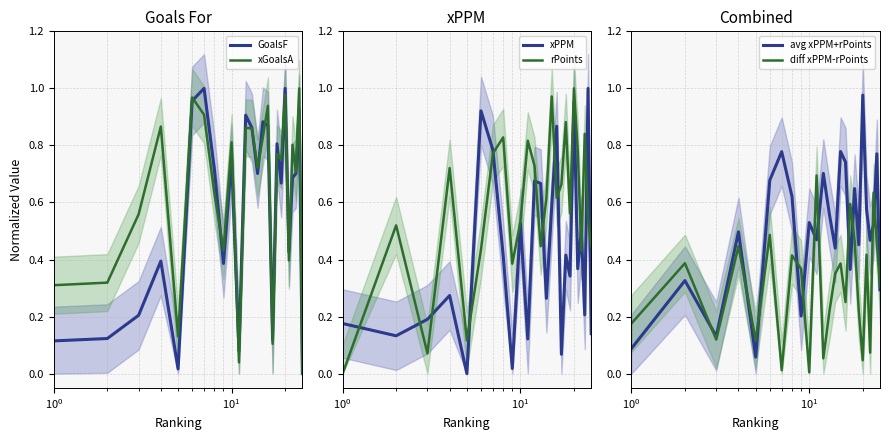

Is the value of xPPM at 13 greater than the value of rPoints at $\mathdefault{10^{-1}}$?

Yes